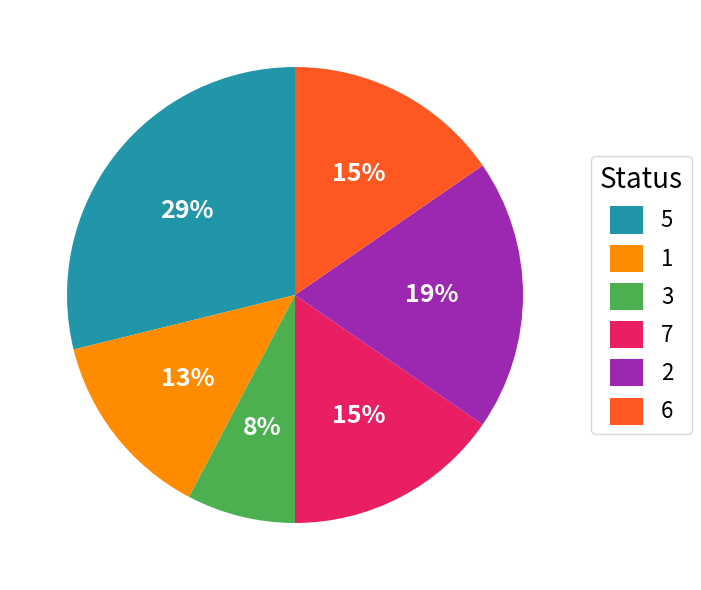

Is there a majority slice in this chart?

No